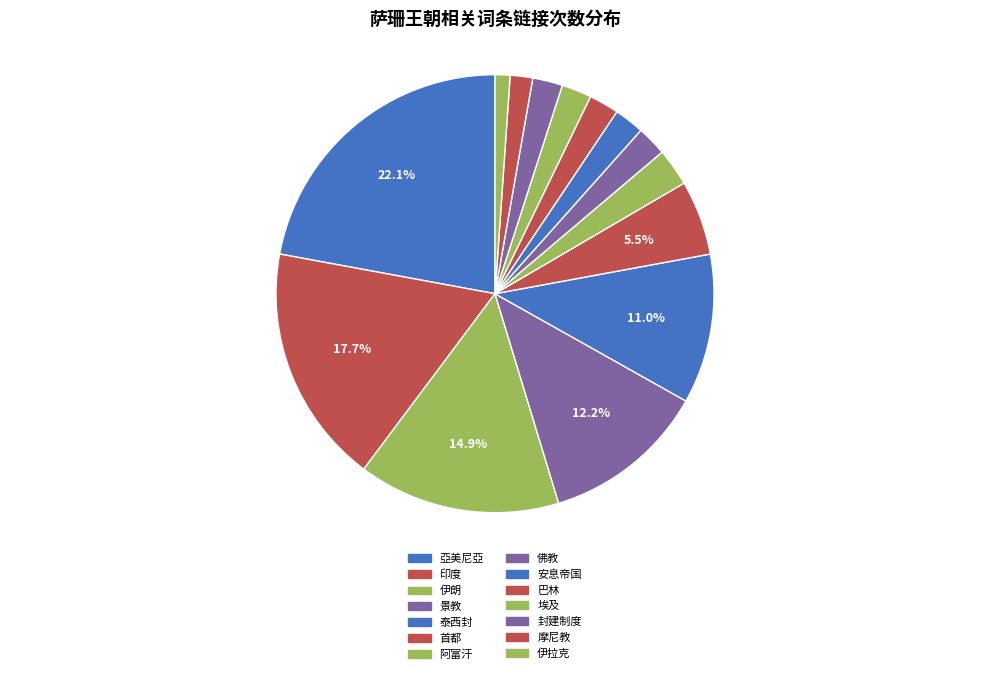

To the nearest percent, what is the average slice percentage?

7%